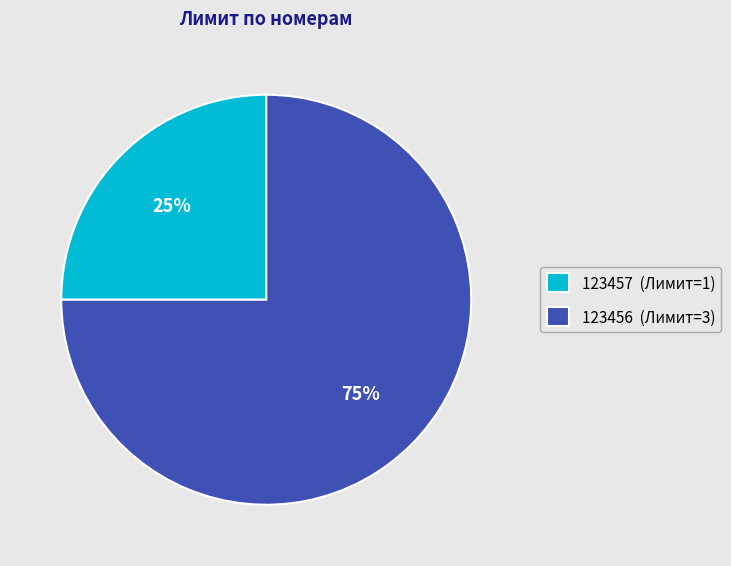

Count the number of slices in the pie.

2